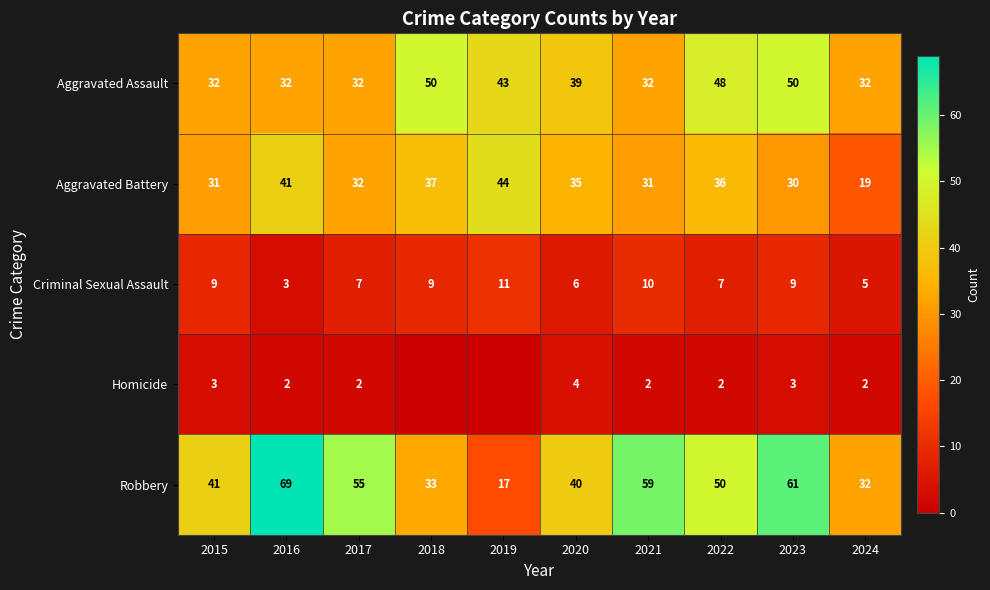

What is the difference between the second highest and minimum values in the Robbery series?

44